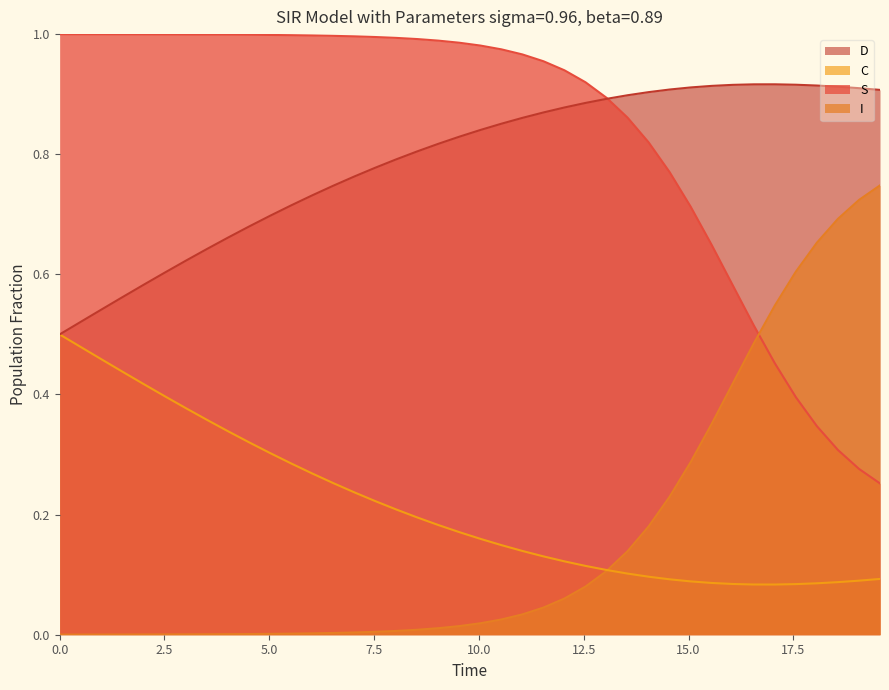

What is the sum of all D values?

31.5